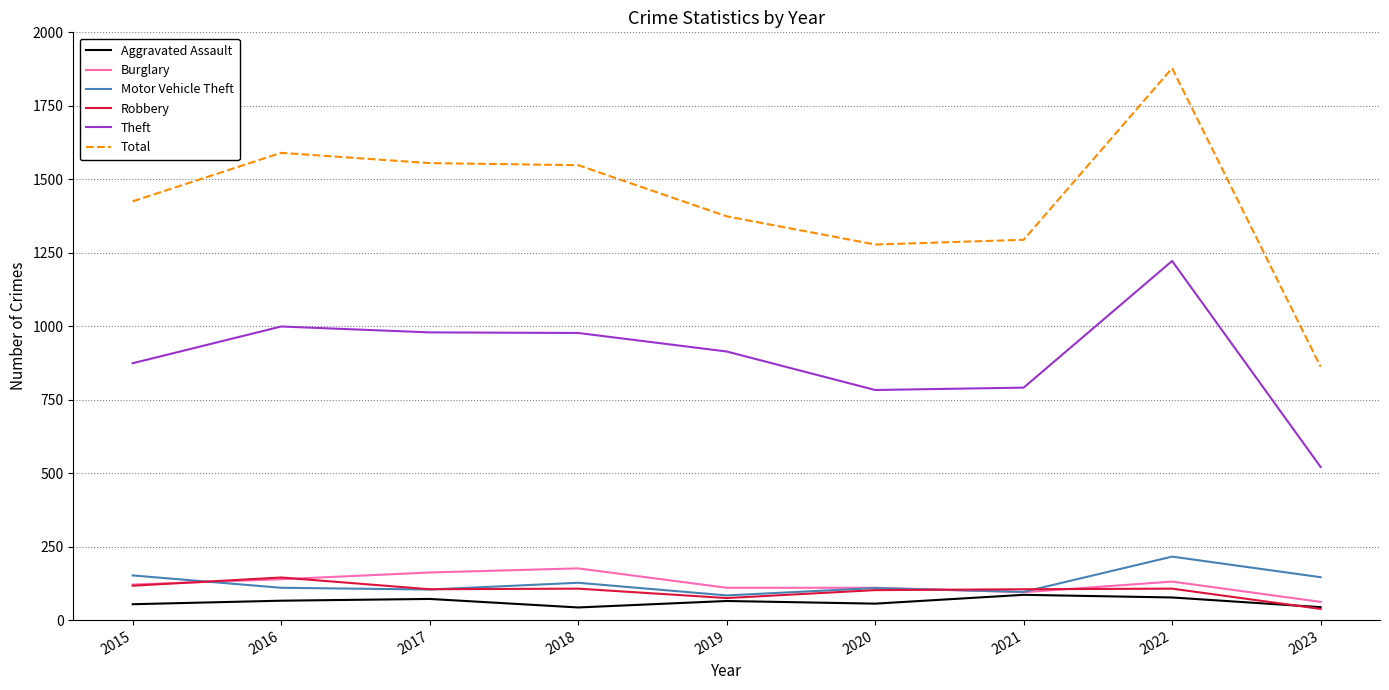

True or false: Robbery has a value of 38 at 2023.

True